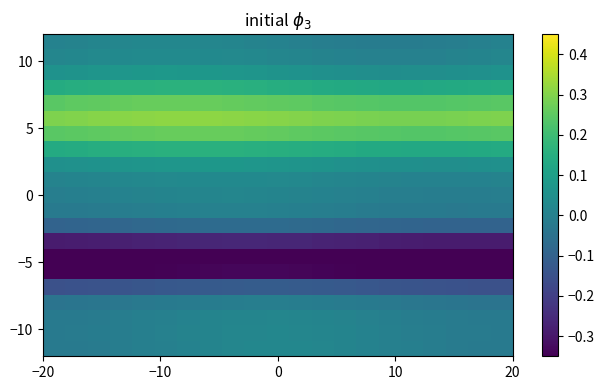

How many series are shown in this chart?

21